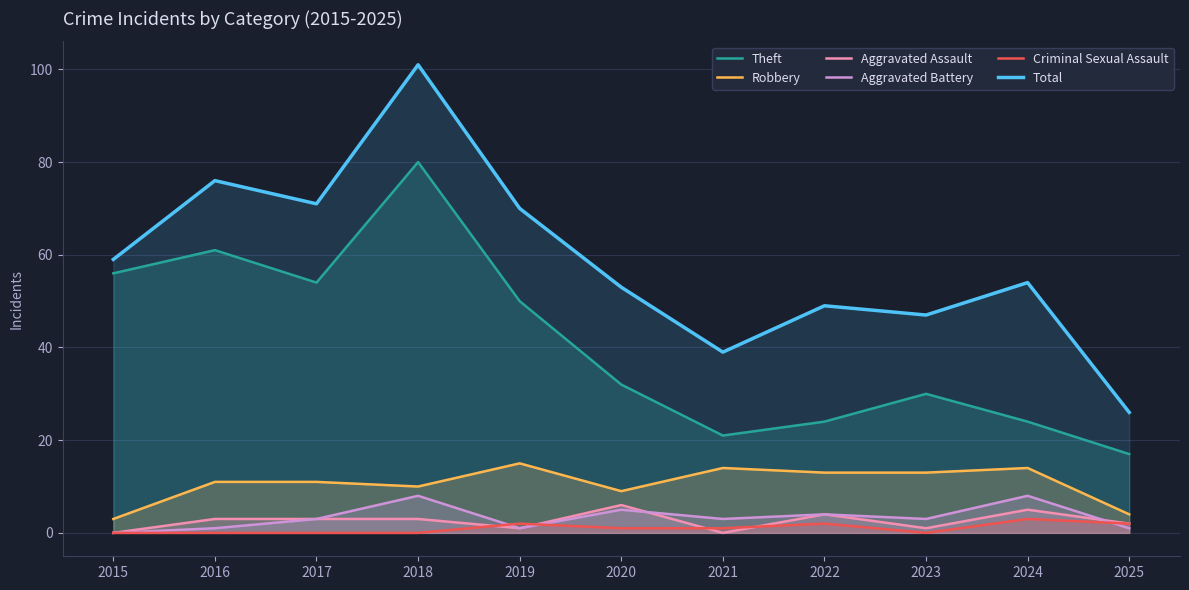

What is the spread (max minus min) of values at 2020?

52